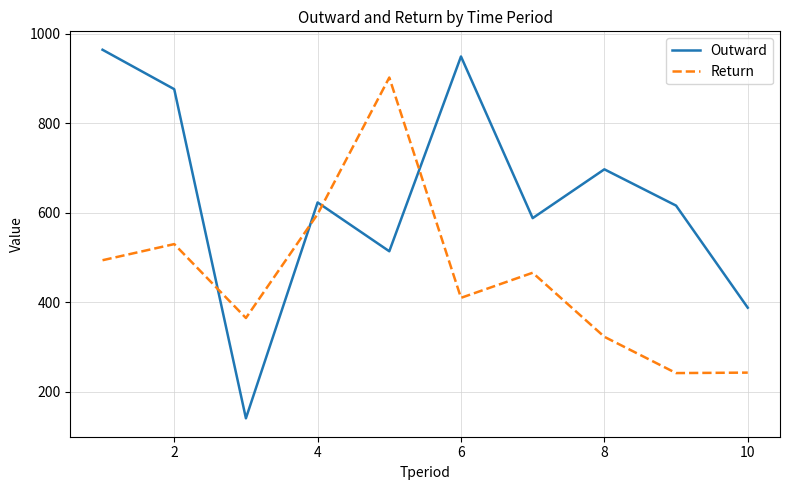

List the series in order of their overall mean, highest first.

Outward, Return